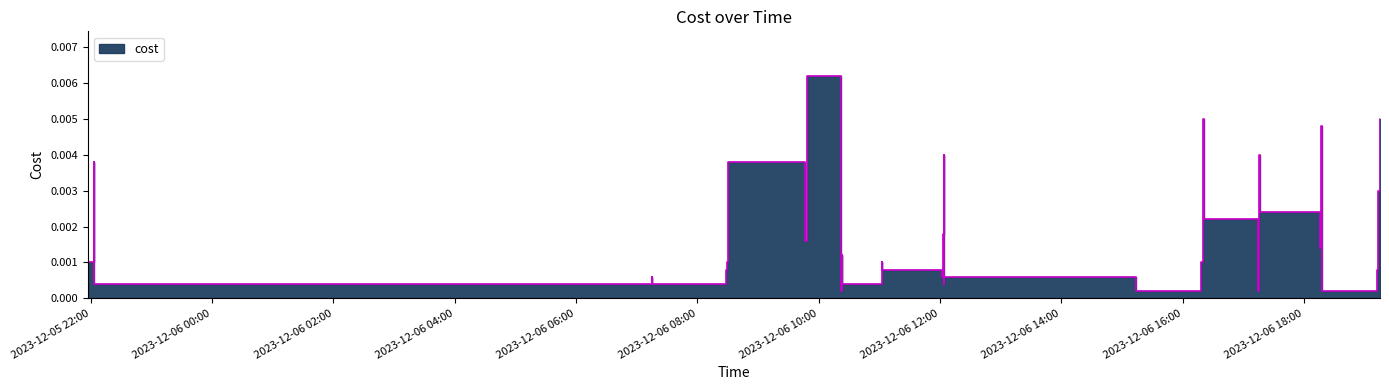

What is the label of the 8th point from the left?

2023-12-06 08:28:48